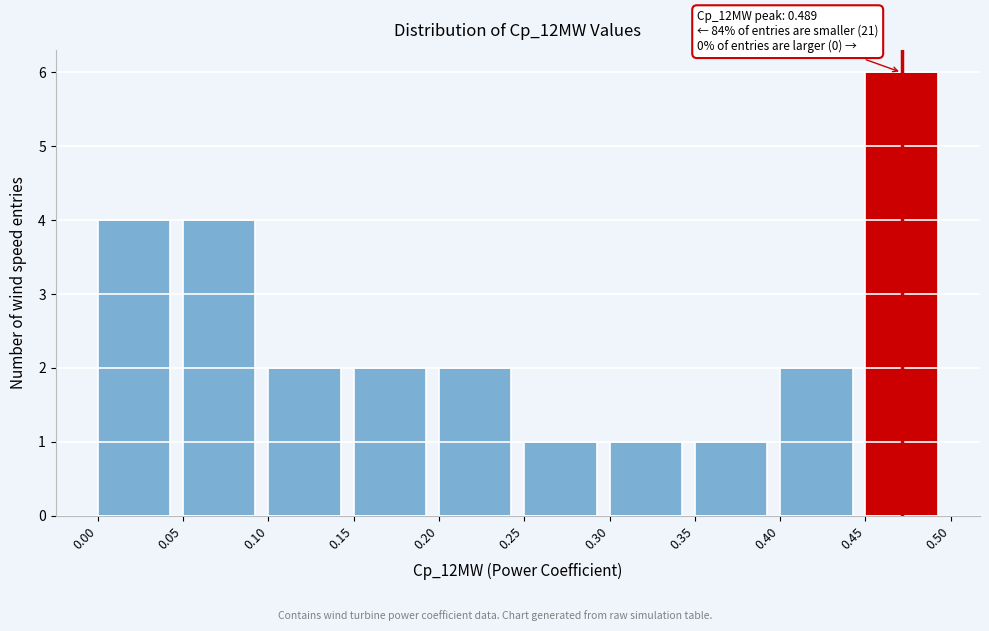

Over which range of the x-axis is the bar tallest?

0.45 to 0.50